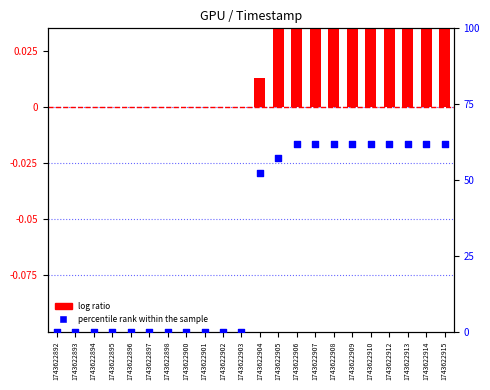

What is the total value across all series at 1743622913?

62.0